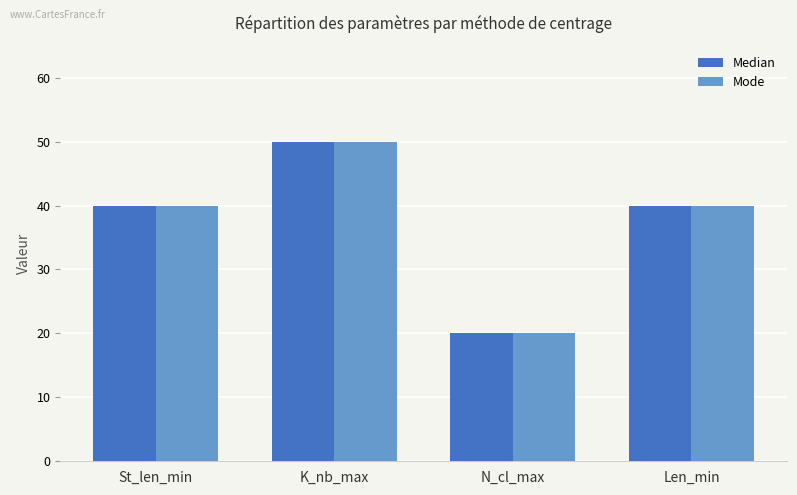

The value of Median at St_len_min is 40. True or false?

True